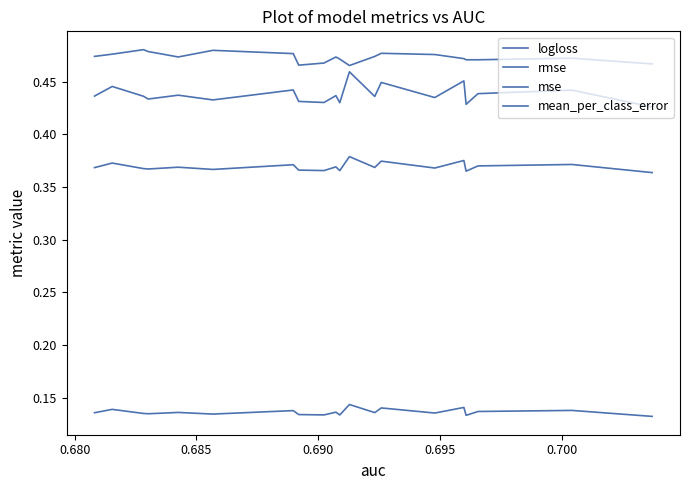

What are all the series names shown in the legend?

logloss, rmse, mse, mean_per_class_error